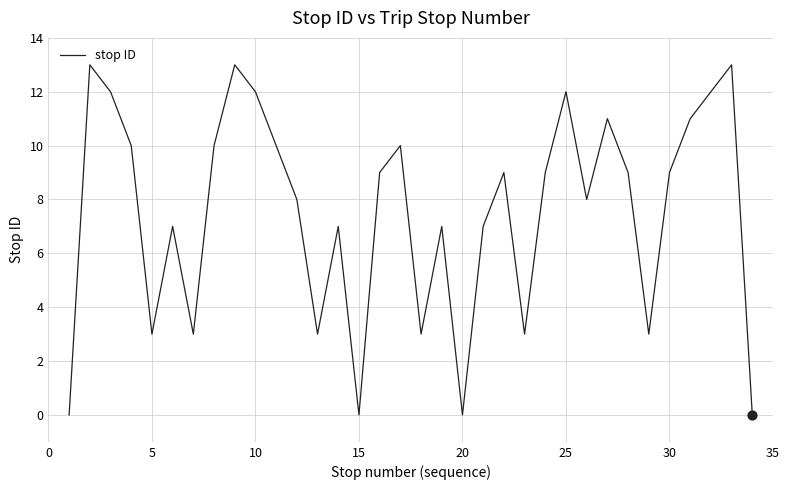

What is the difference between the maximum and minimum values?

13